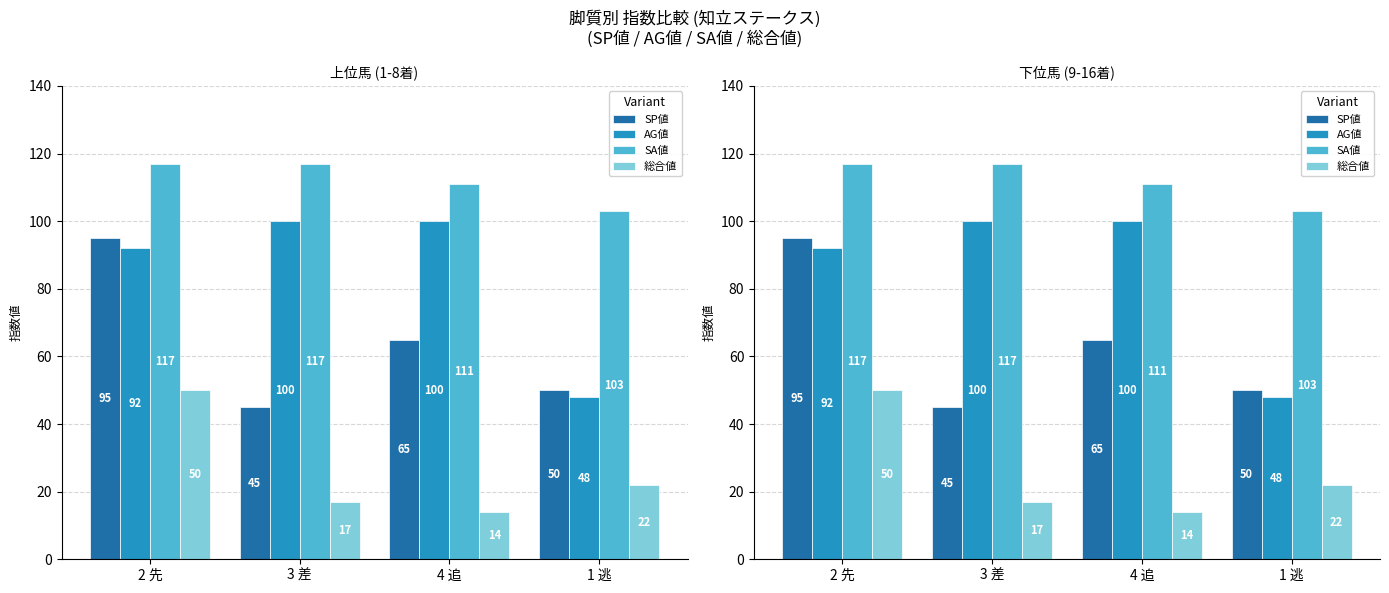

The value of SP値 at 2 先 is 59. True or false?

False